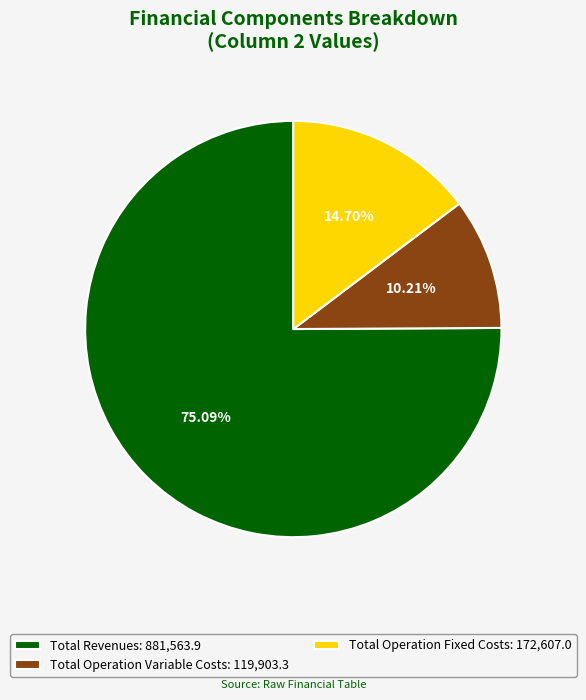

What is the largest slice in the pie chart?

Total Revenues: 881,563.9